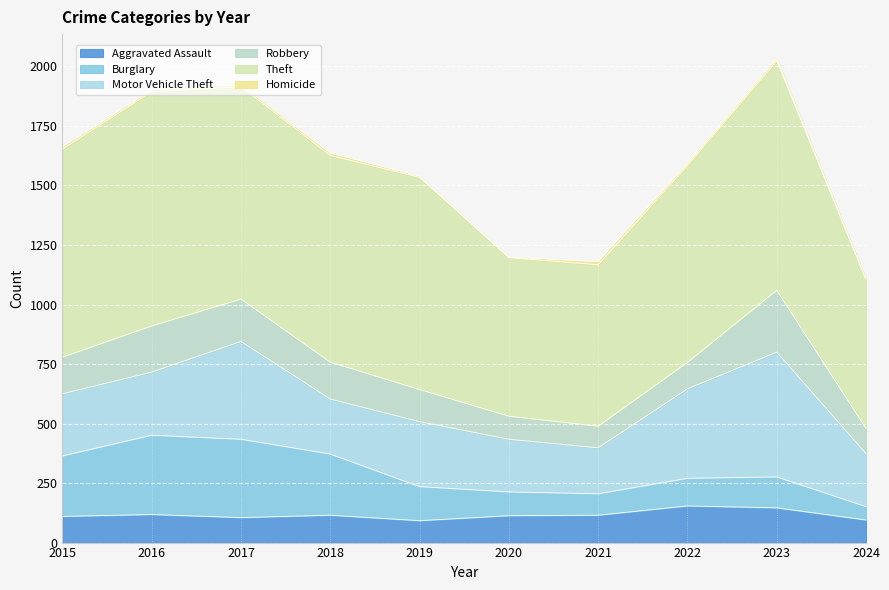

Count the number of categories in the chart.

10